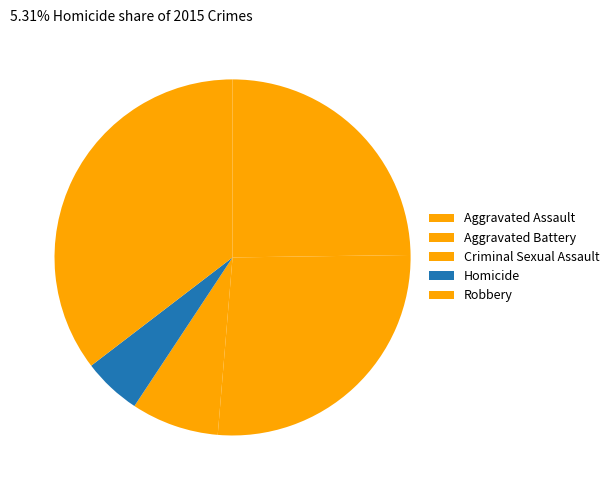

How many segments does this pie chart have?

5